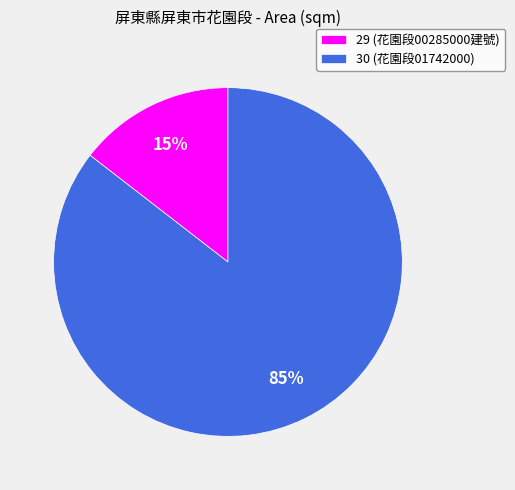

Between 29 (花園段00285000建號) and 30 (花園段01742000), which is larger?

30 (花園段01742000)